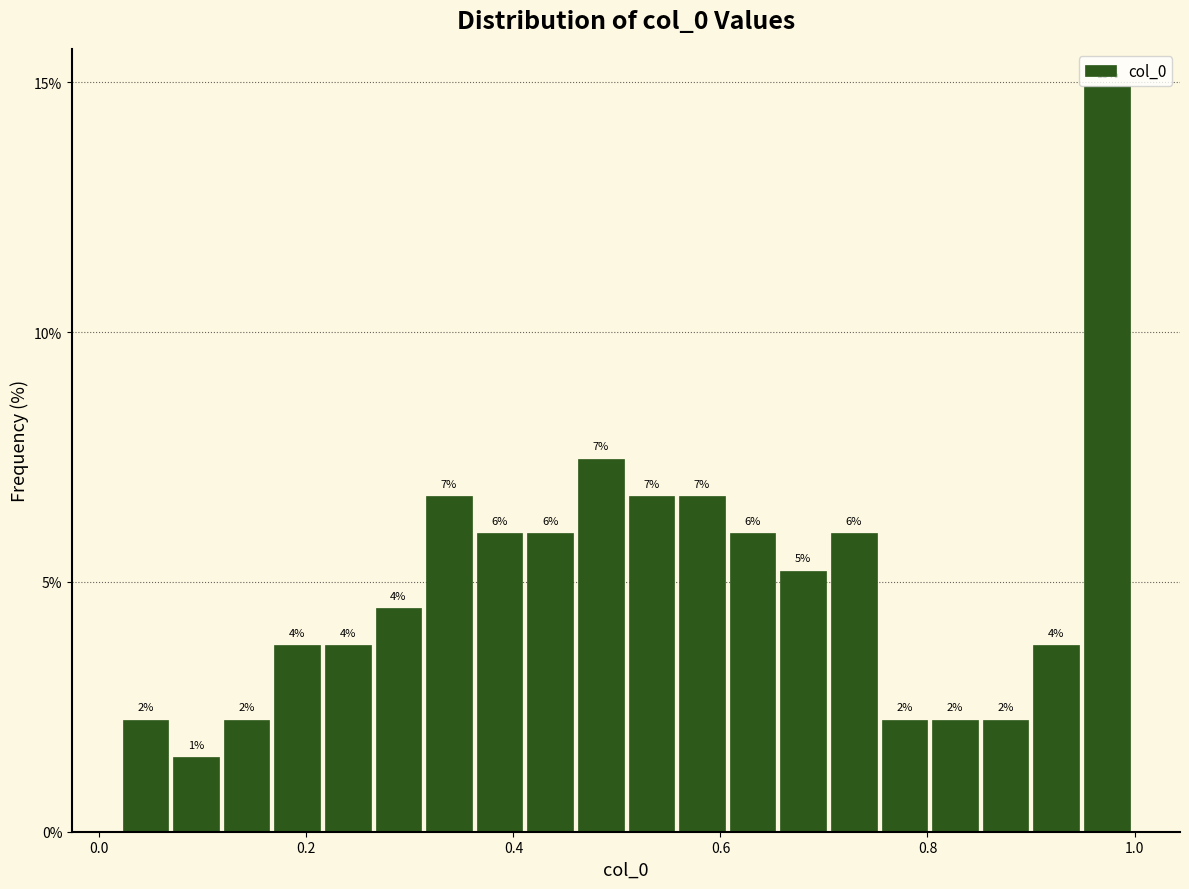

Read against the x-axis, roughly where is the centre of the tallest bar?

0.98